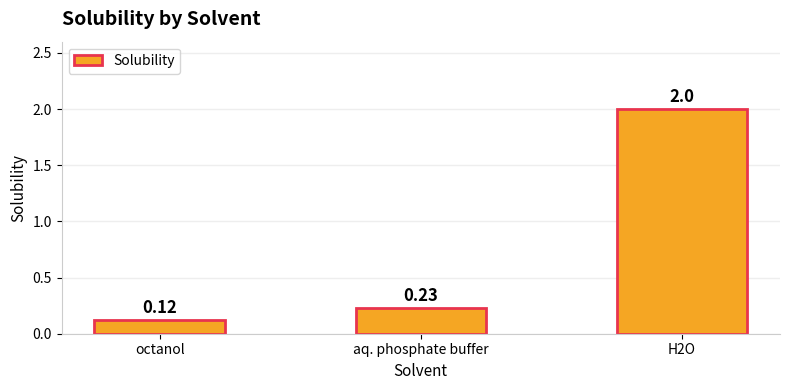

Is it true that the value at octanol is 0.0?

False